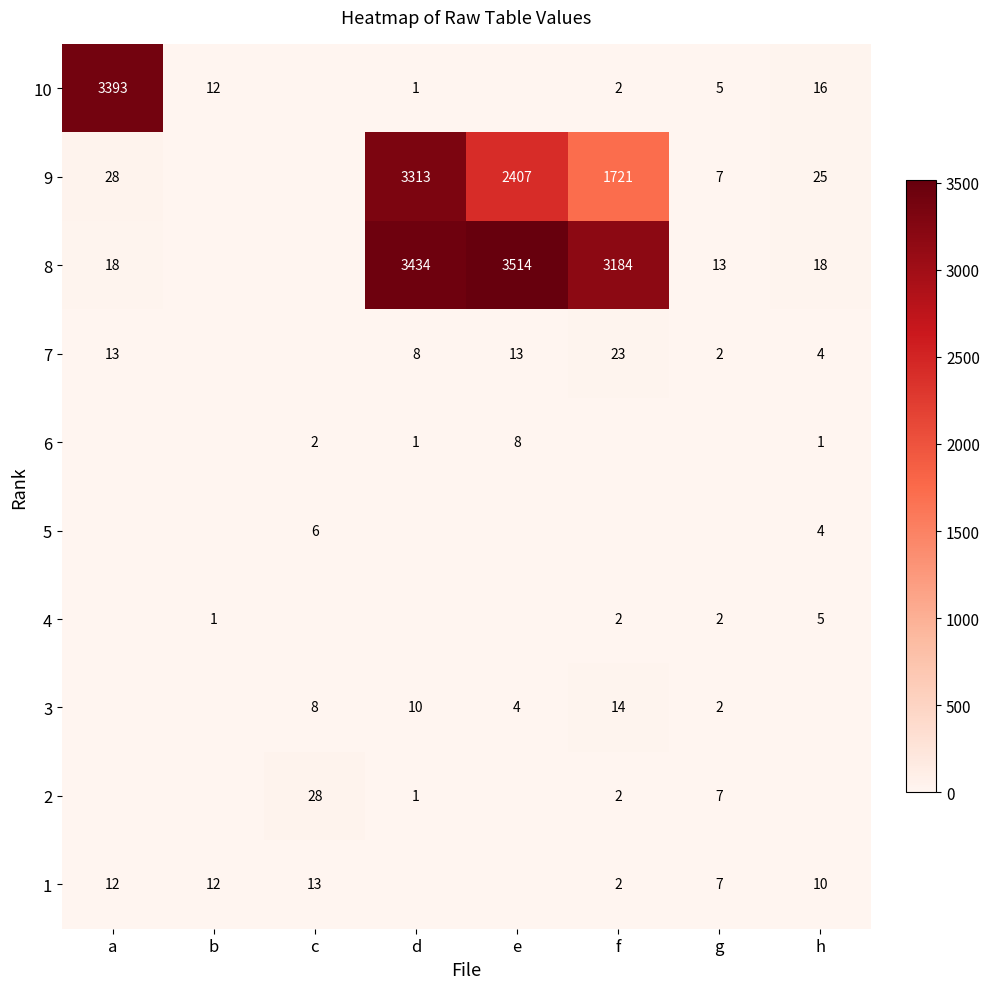

What is the difference between the highest and lowest values at f?

3184